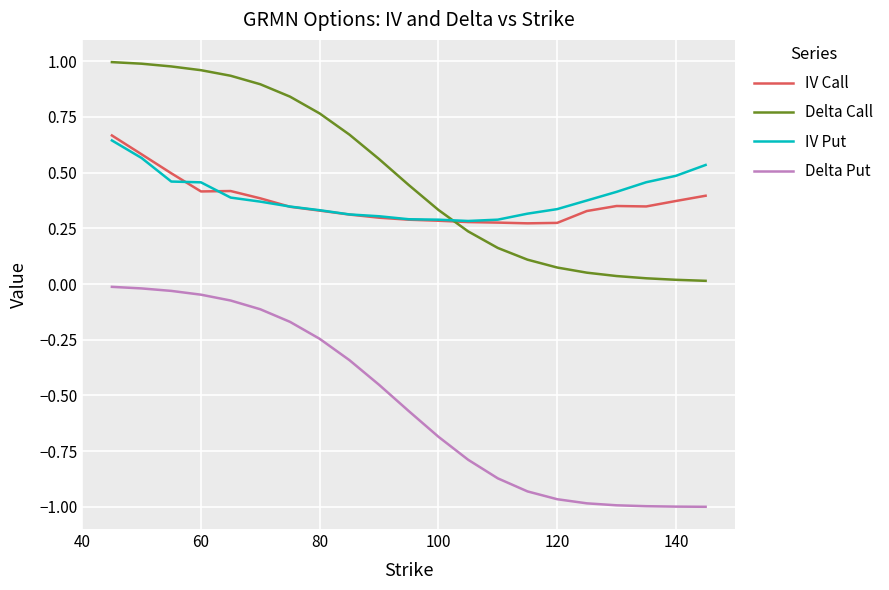

True or false: Delta Put and Delta Call intersect in this chart.

False